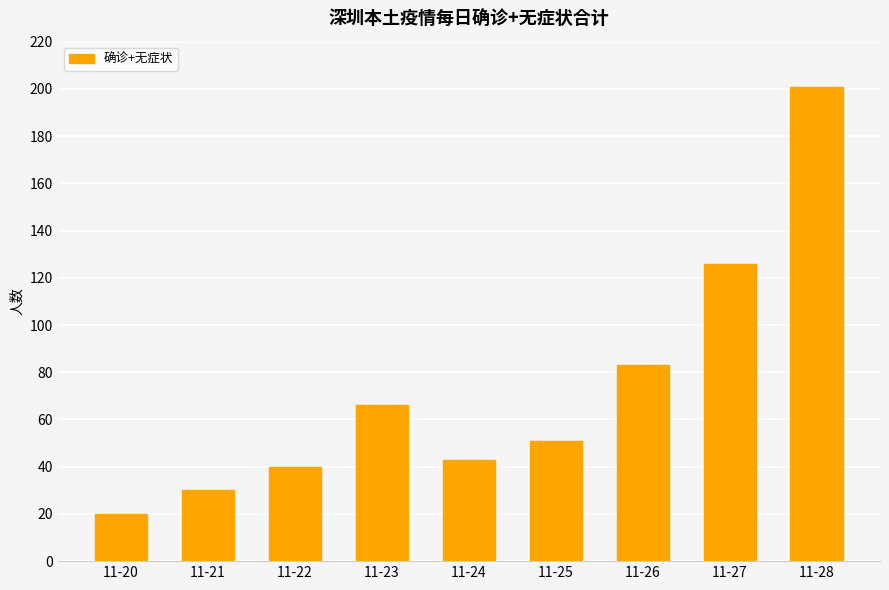

List the labels in order of value, smallest first.

11-20, 11-21, 11-22, 11-24, 11-25, 11-23, 11-26, 11-27, 11-28